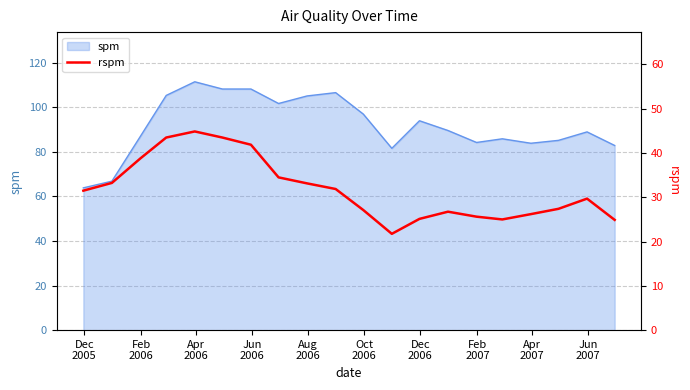

Is it true that the value at Dec
2006 is 64.1?

False